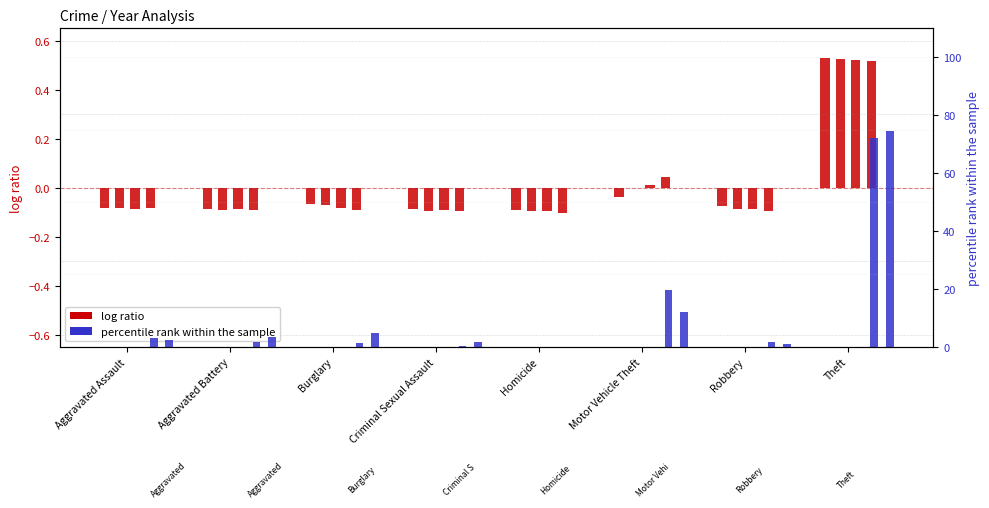

At which category is the sum across all series the highest?

Theft